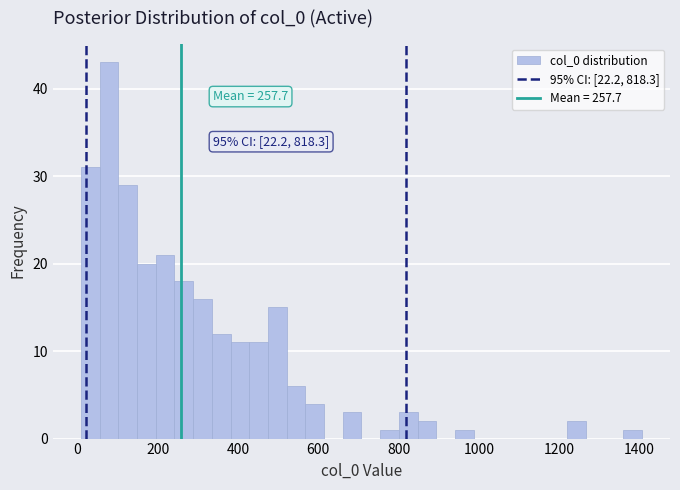

Read against the x-axis, roughly where is the centre of the tallest bar?

80